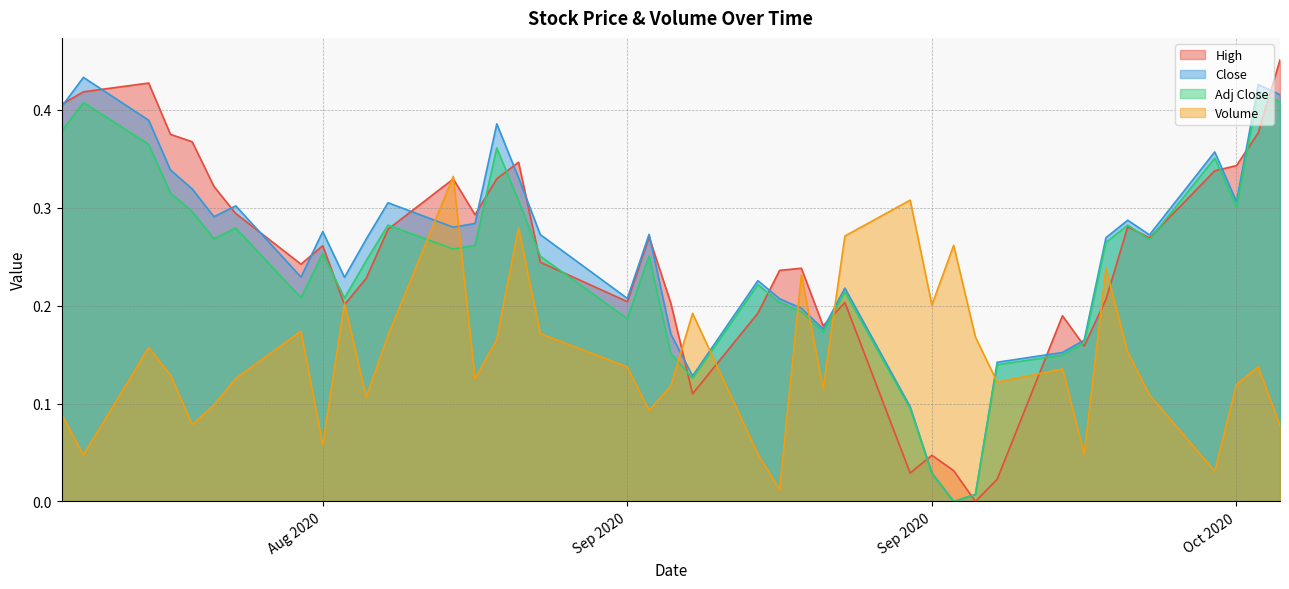

How many intersections are there between High and Volume?

10